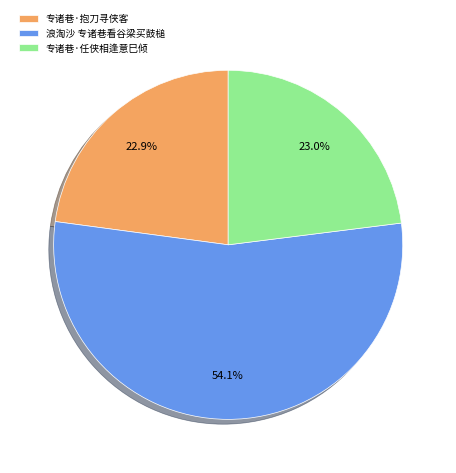

To the nearest percent, what is the difference between the largest and smallest slice percentages?

31%